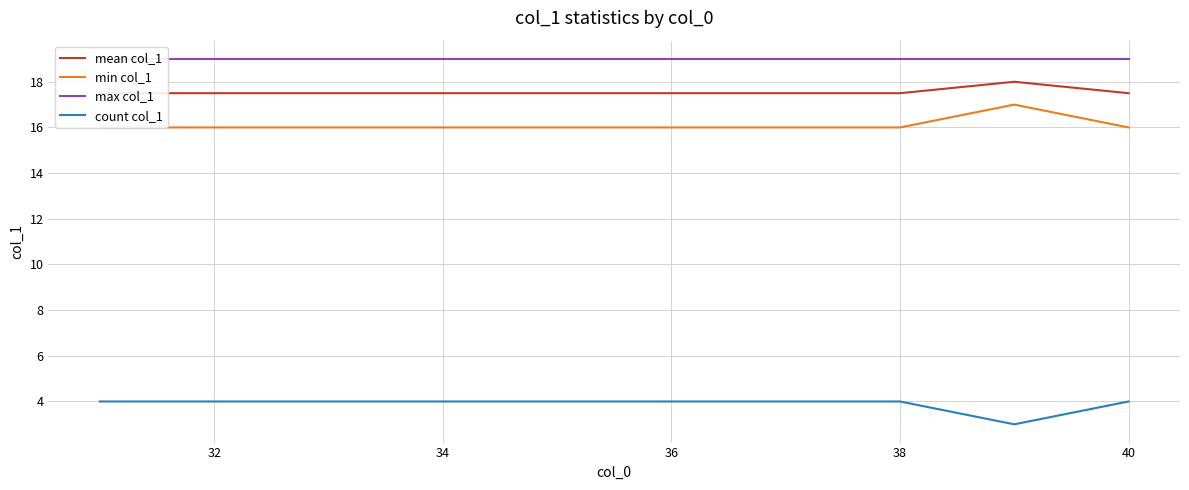

The value of count col_1 at 36 is 4. True or false?

True